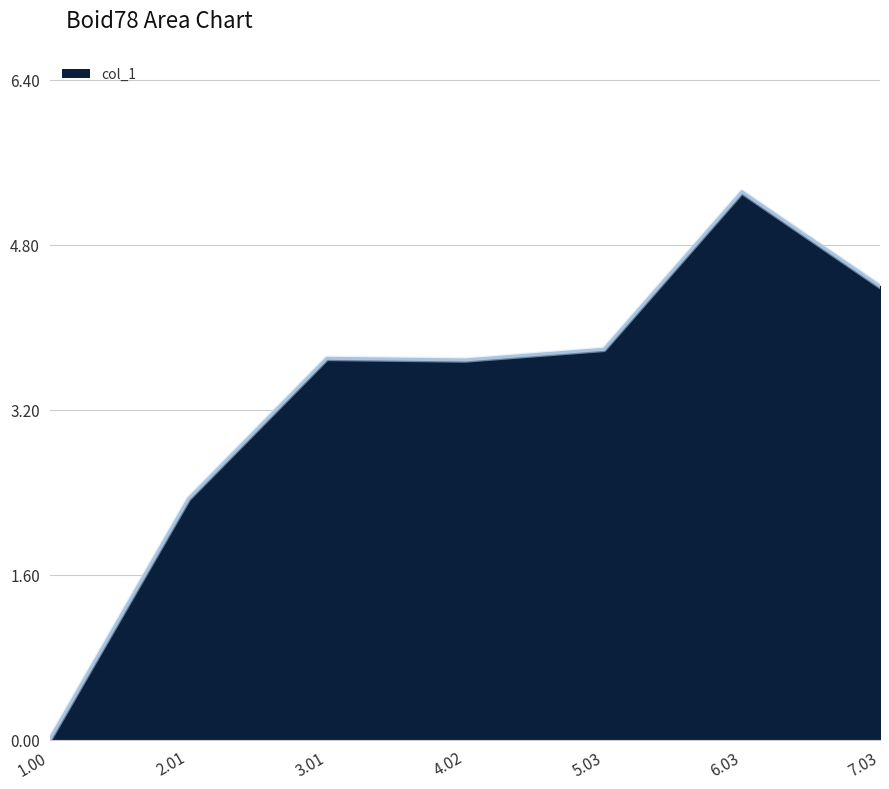

Which label corresponds to the smallest value in the chart?

1.00